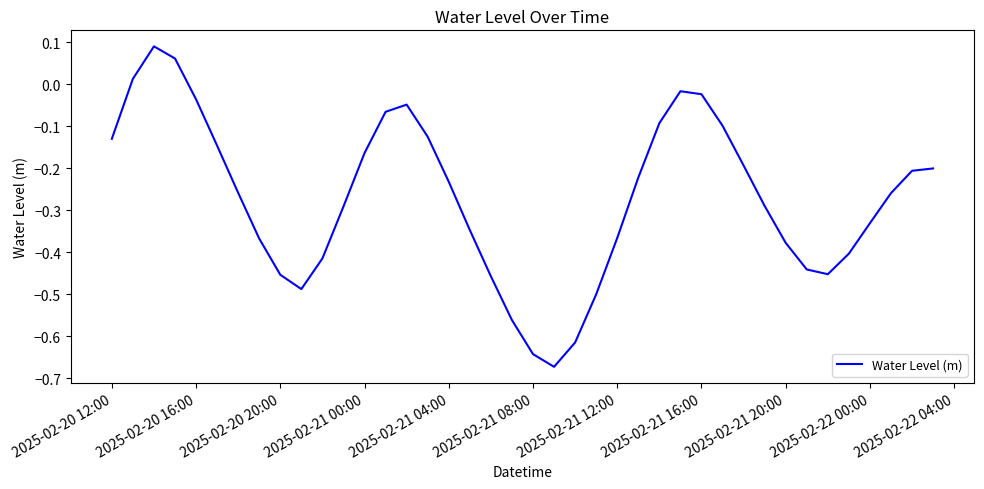

Is this an area chart (filled region under the line)?

No